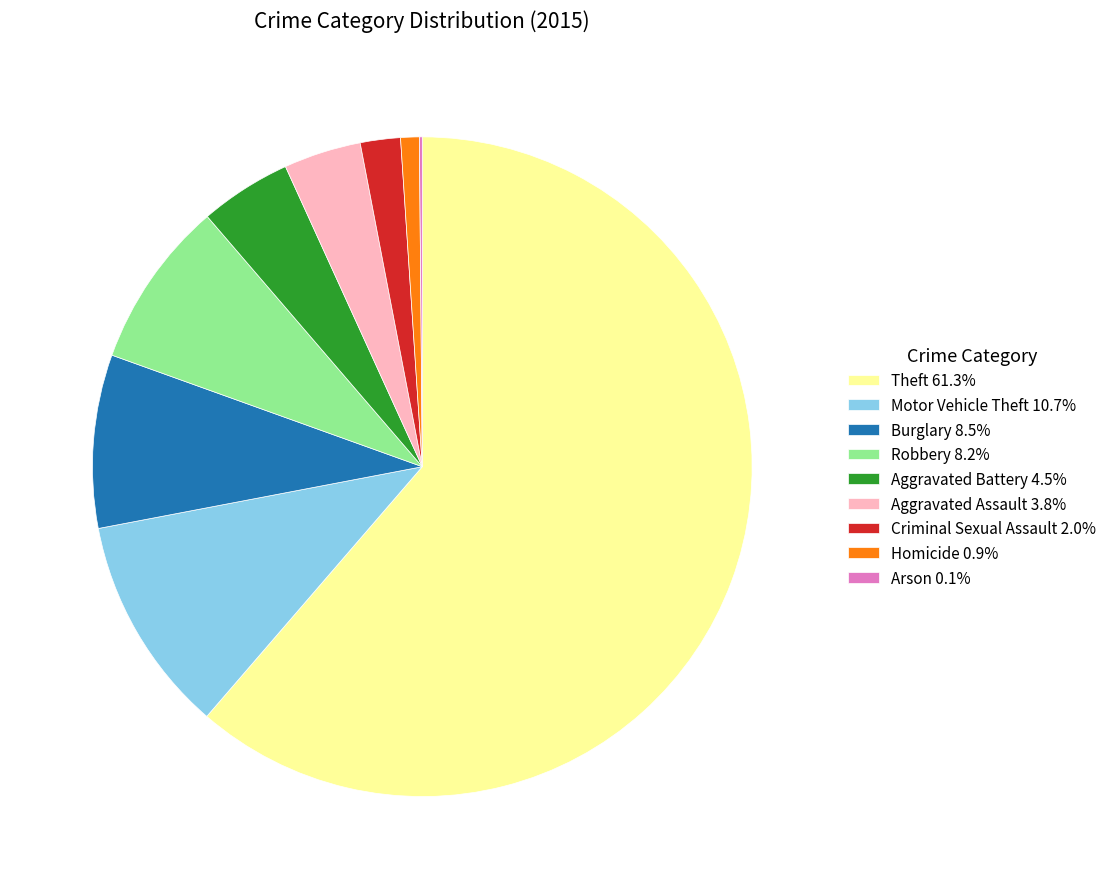

True or false: Aggravated Assault accounts for 15% of the total.

False